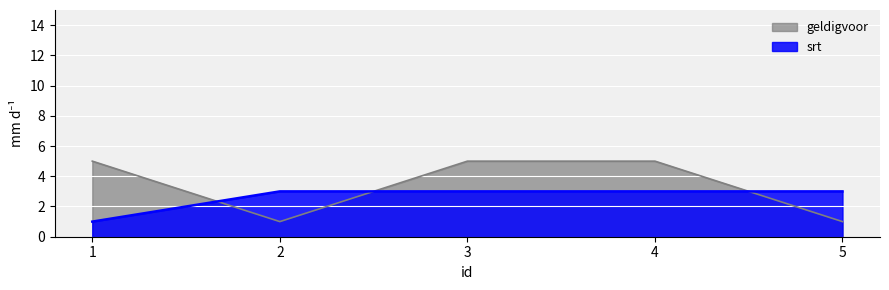

What is the sum of the geldigvoor values at 3 and 2?

6